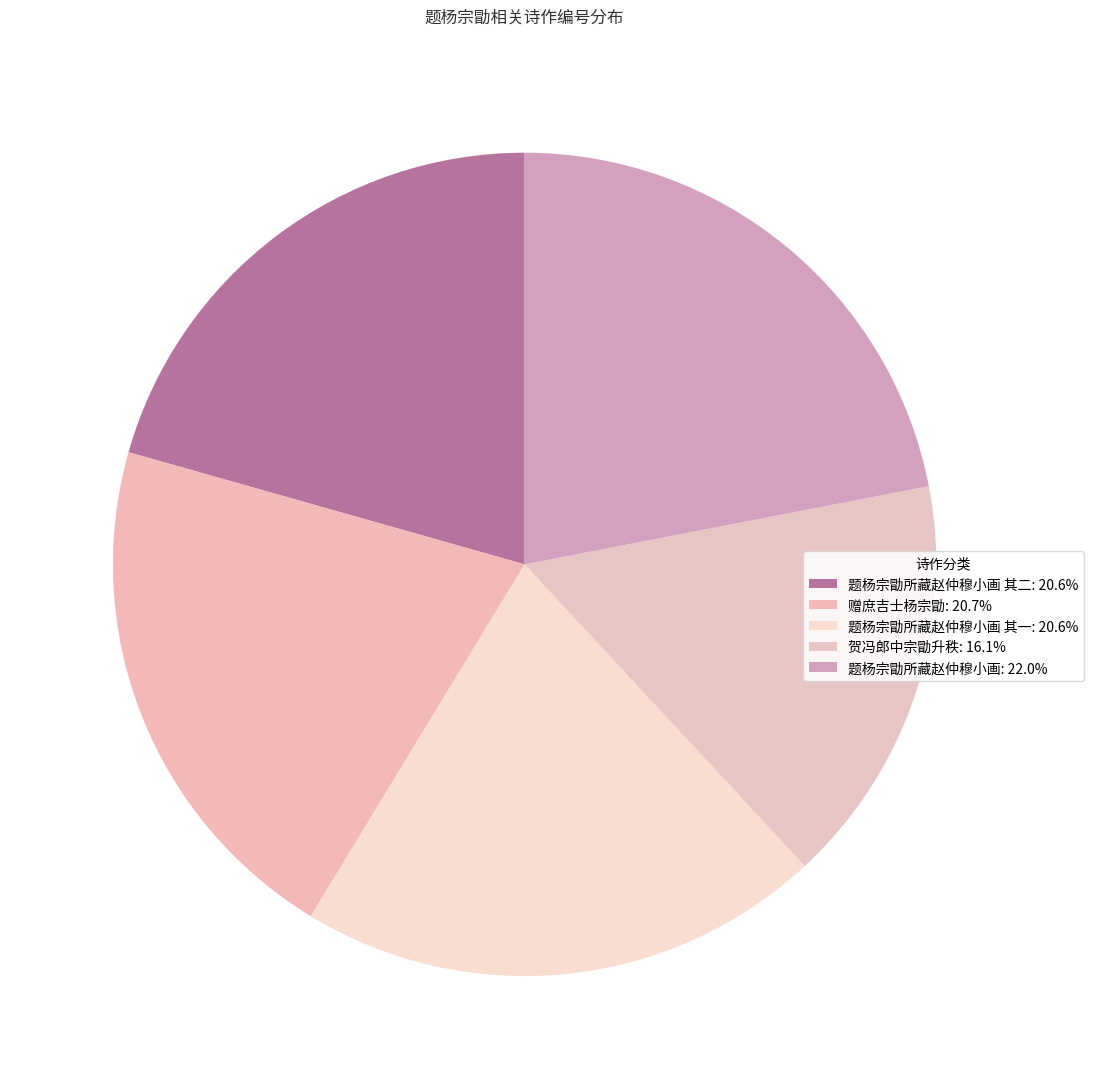

What is the smallest slice in the pie chart?

贺冯郎中宗勖升秩